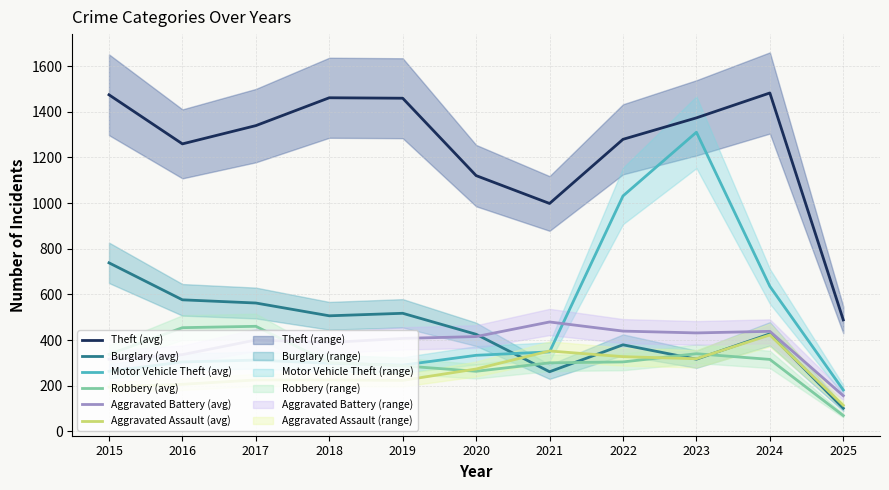

How many lines are shown in the chart?

6